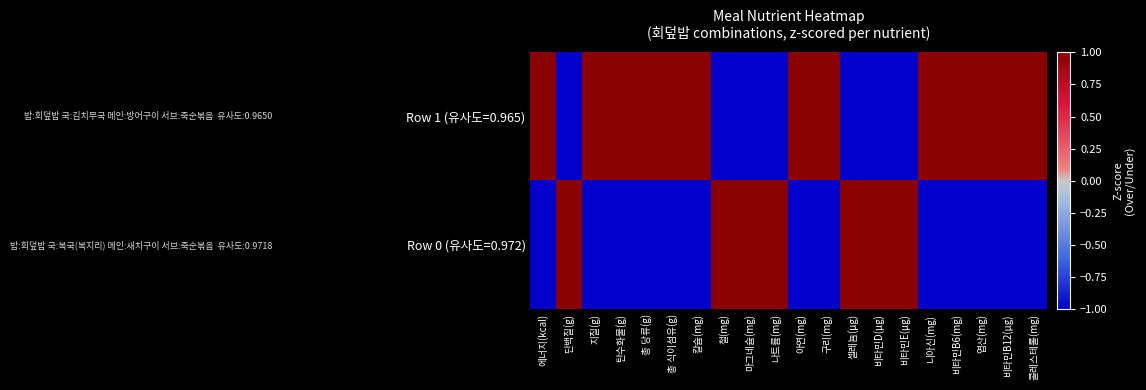

Reading left to right, list all the values displayed in this chart.

Row 1 (유사도=0.965): 에너지(kcal)=1.0	단백질(g)=-1.0	지질(g)=1.0	탄수화물(g)=1.0	총 당류(g)=1.0	총 식이섬유(g)=1.0	칼슘(mg)=1.0	철(mg)=-1.0	마그네슘(mg)=-1.0	나트륨(mg)=-1.0	아연(mg)=1.0	구리(mg)=1.0	셀레늄(μg)=-1.0	비타민D(μg)=-1.0	비타민E(μg)=-1.0	니아신(mg)=1.0	비타민B6(mg)=1.0	엽산(mg)=1.0	비타민B12(μg)=1.0	콜레스테롤(mg)=1.0
Row 0 (유사도=0.972): 에너지(kcal)=-1.0	단백질(g)=1.0	지질(g)=-1.0	탄수화물(g)=-1.0	총 당류(g)=-1.0	총 식이섬유(g)=-1.0	칼슘(mg)=-1.0	철(mg)=1.0	마그네슘(mg)=1.0	나트륨(mg)=1.0	아연(mg)=-1.0	구리(mg)=-1.0	셀레늄(μg)=1.0	비타민D(μg)=1.0	비타민E(μg)=1.0	니아신(mg)=-1.0	비타민B6(mg)=-1.0	엽산(mg)=-1.0	비타민B12(μg)=-1.0	콜레스테롤(mg)=-1.0